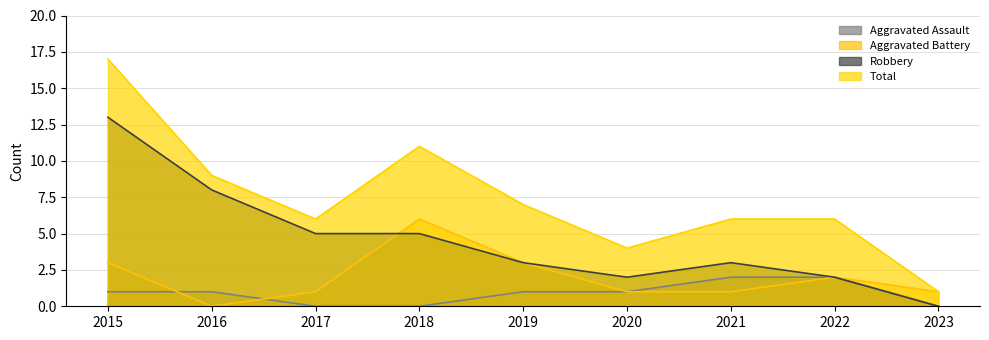

How many values in the Robbery series exceed 3?

4